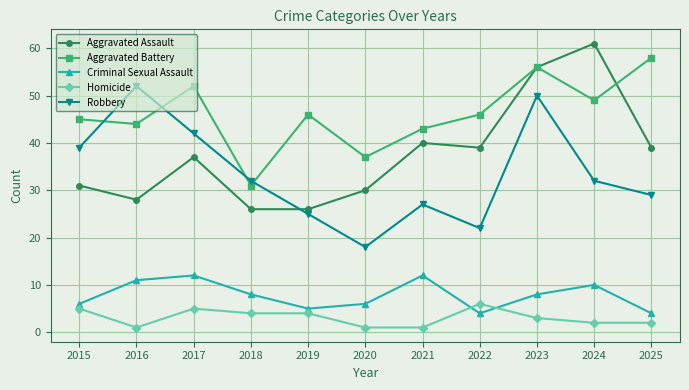

Between 2022 and 2025, which series saw the biggest shift?

Aggravated Battery